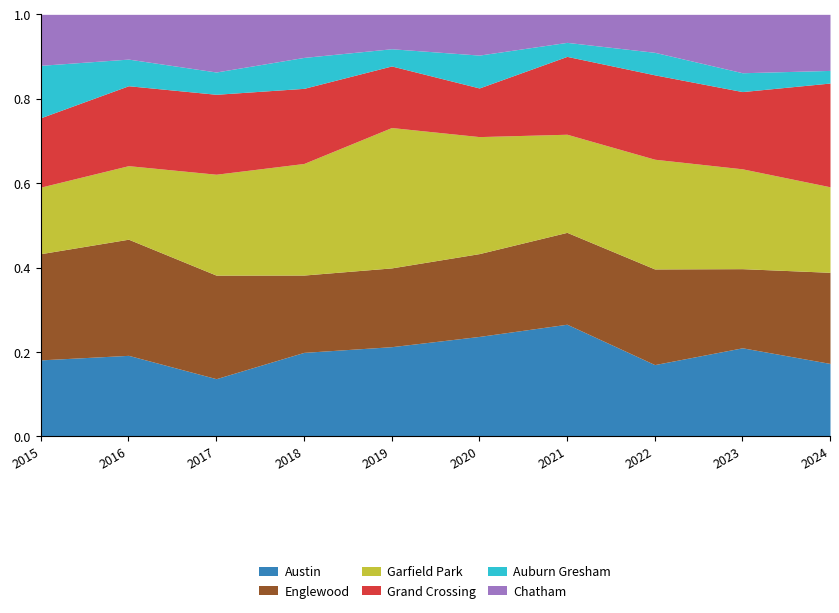

Reading left to right, what are all the values shown in this chart?

Austin: 2015=54	2016=76	2017=44	2018=76	2019=99	2020=76	2021=72	2022=51	2023=47	2024=52
Englewood: 2015=75	2016=109	2017=79	2018=70	2019=87	2020=63	2021=59	2022=68	2023=42	2024=65
Garfield Park: 2015=47	2016=69	2017=77	2018=101	2019=155	2020=89	2021=63	2022=78	2023=53	2024=61
Grand Crossing: 2015=49	2016=75	2017=61	2018=68	2019=68	2020=37	2021=50	2022=60	2023=41	2024=74
Auburn Gresham: 2015=37	2016=25	2017=17	2018=28	2019=19	2020=25	2021=9	2022=16	2023=10	2024=9
Chatham: 2015=36	2016=42	2017=44	2018=39	2019=38	2020=31	2021=18	2022=27	2023=31	2024=40